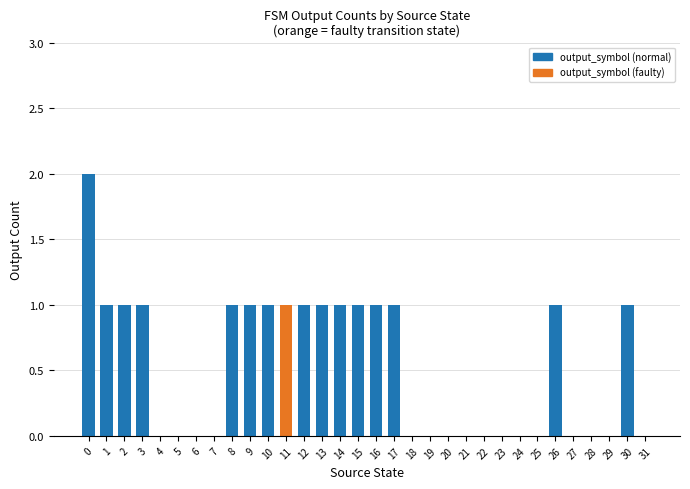

The chart shows a value of 2 at 3. True or false?

False